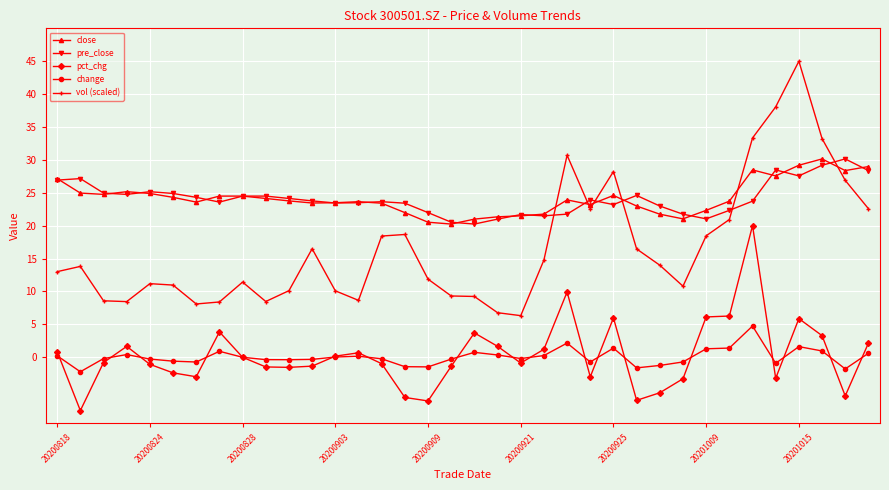

What is the difference between the second highest and minimum values in the vol (scaled) series?

31.7